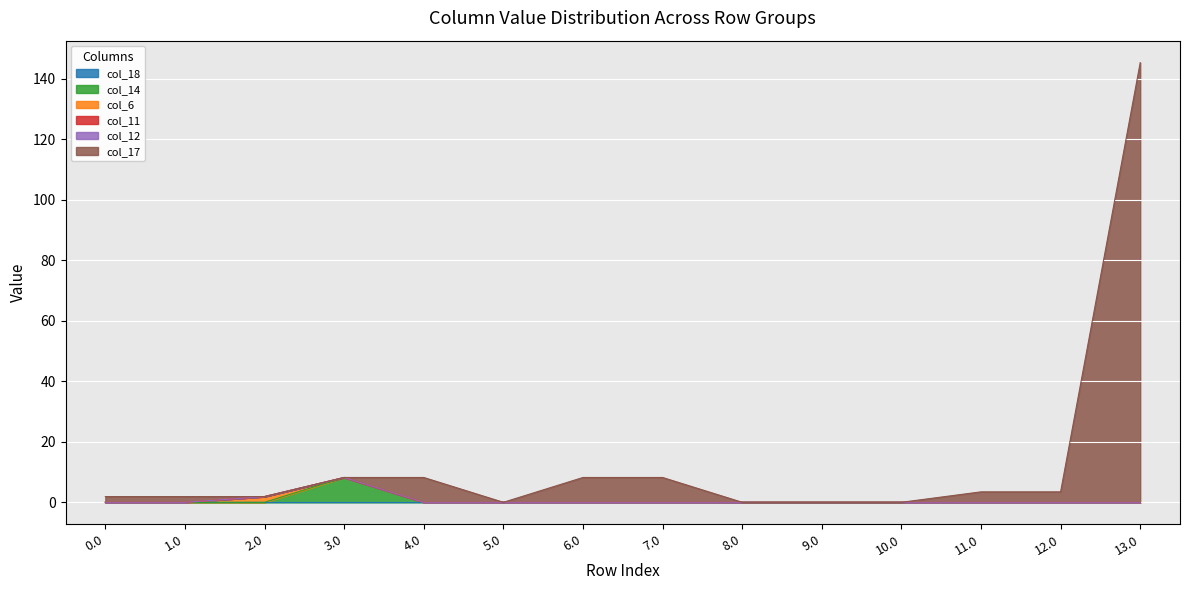

The col_17 series shows 8.2 at 6.0. True or false?

True